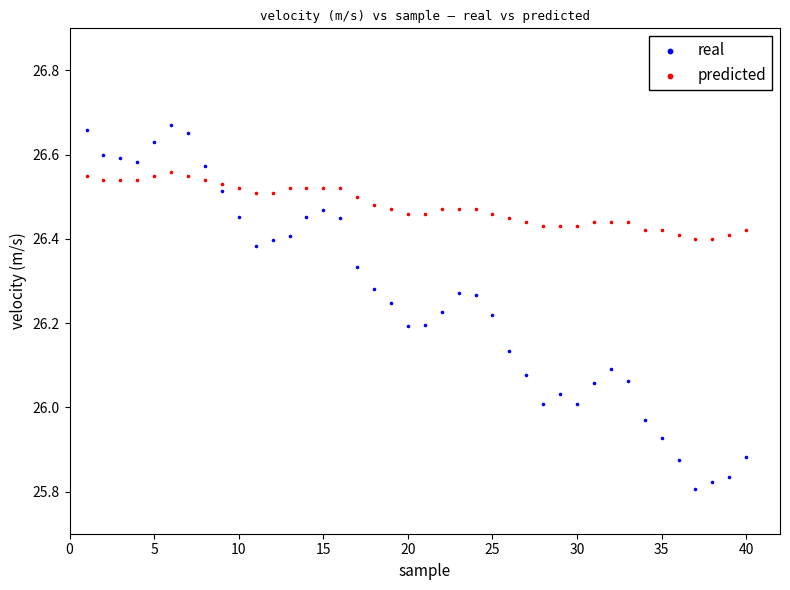

What are all the series names shown in the legend?

real, predicted